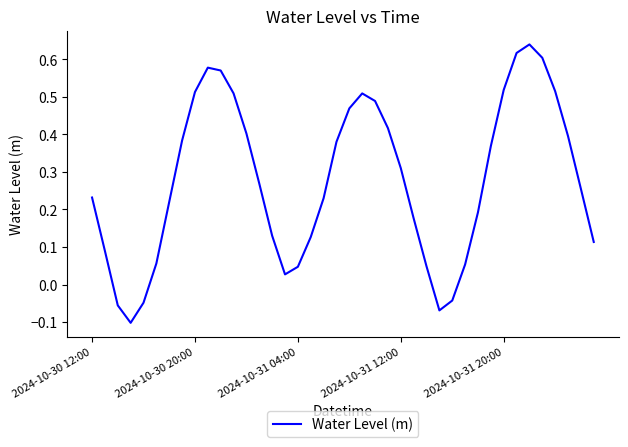

How many lines are shown in the chart?

1